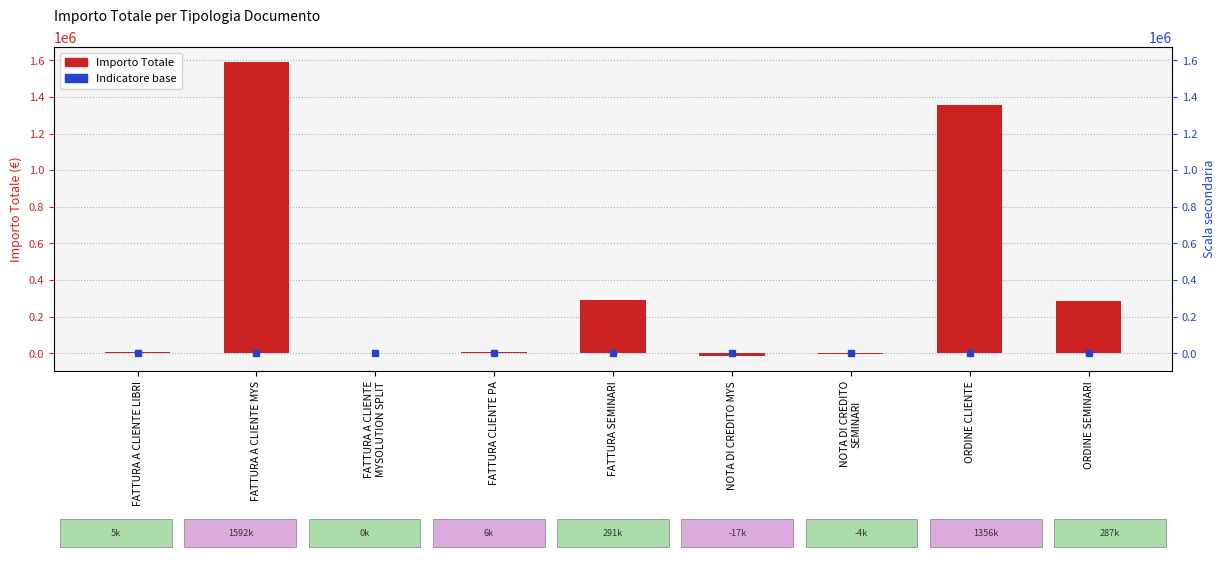

What is the label of the 4th bar from the right?

NOTA DI CREDITO MYS